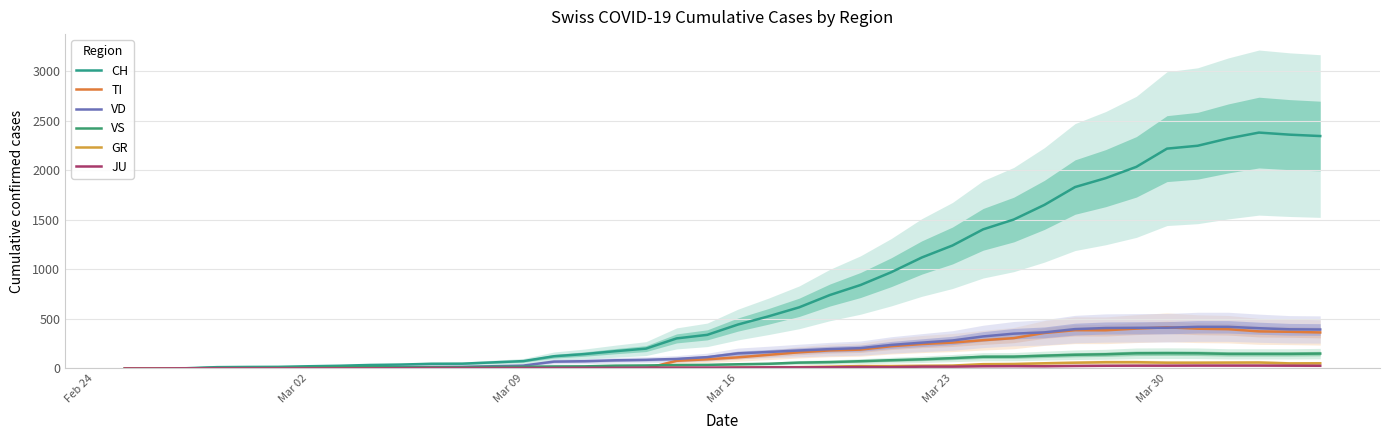

Between Mar 09 and Mar 02, which is larger?

Mar 09